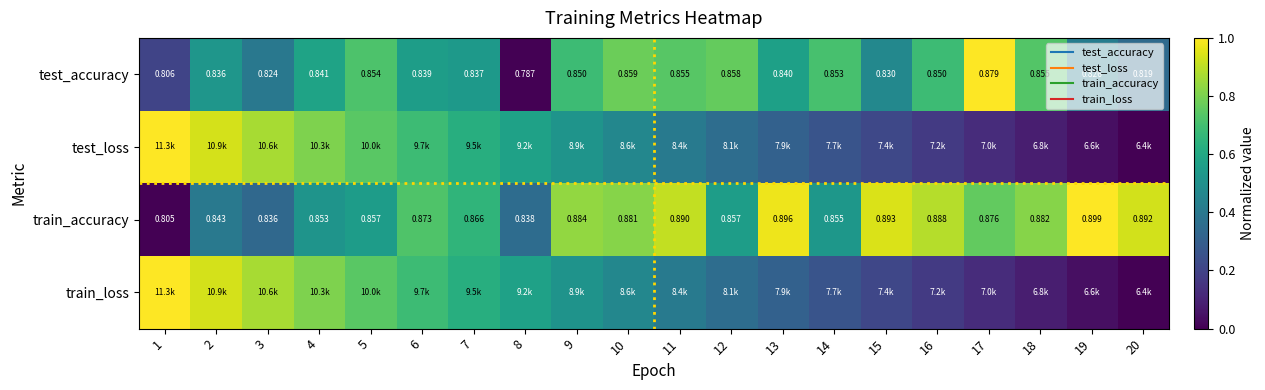

Rank the series by their maximum value, from highest to lowest.

test_loss, train_loss, train_accuracy, test_accuracy